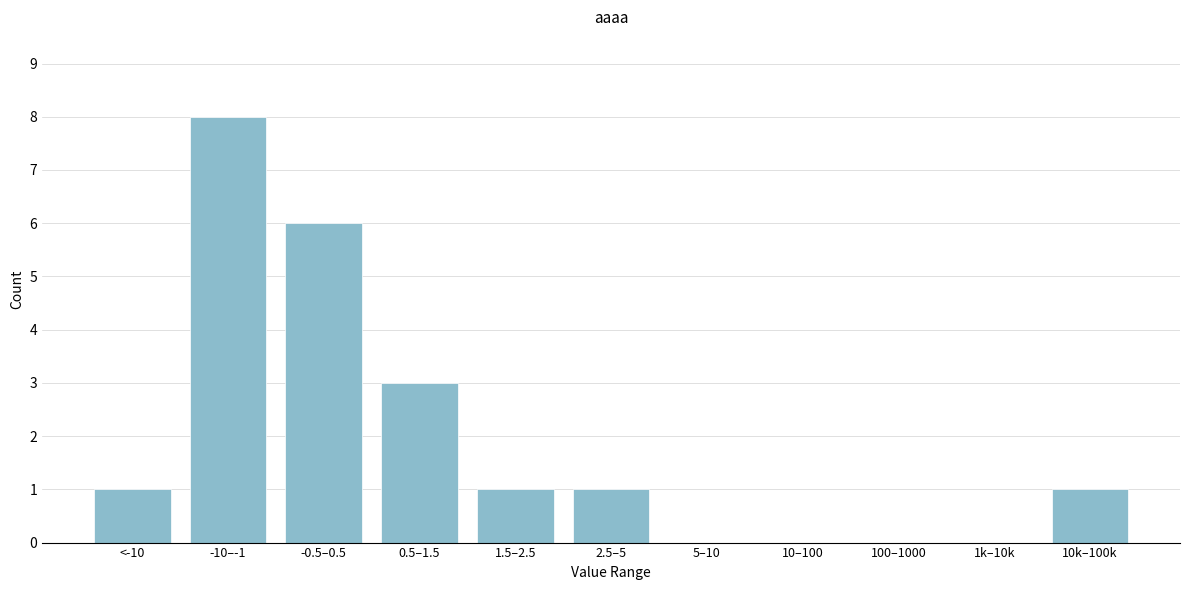

Reading left to right, list all the values displayed in this chart.

<-10=1	-10–-1=8	-0.5–0.5=6	0.5–1.5=3	1.5–2.5=1	2.5–5=1	5–10=0	10–100=0	100–1000=0	1k–10k=0	10k–100k=1